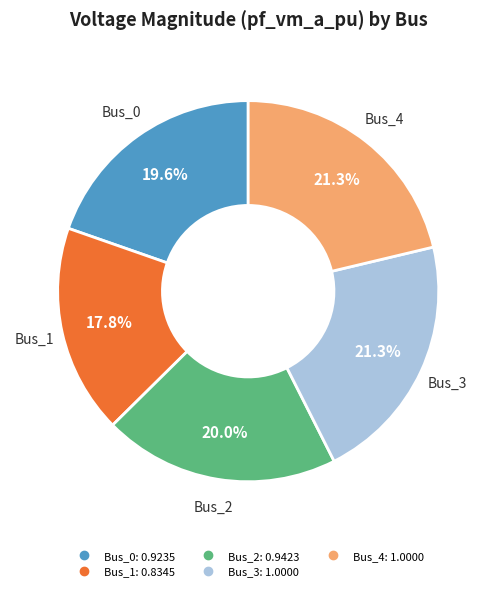

The Bus_2 slice represents 13% of the pie. True or false?

False